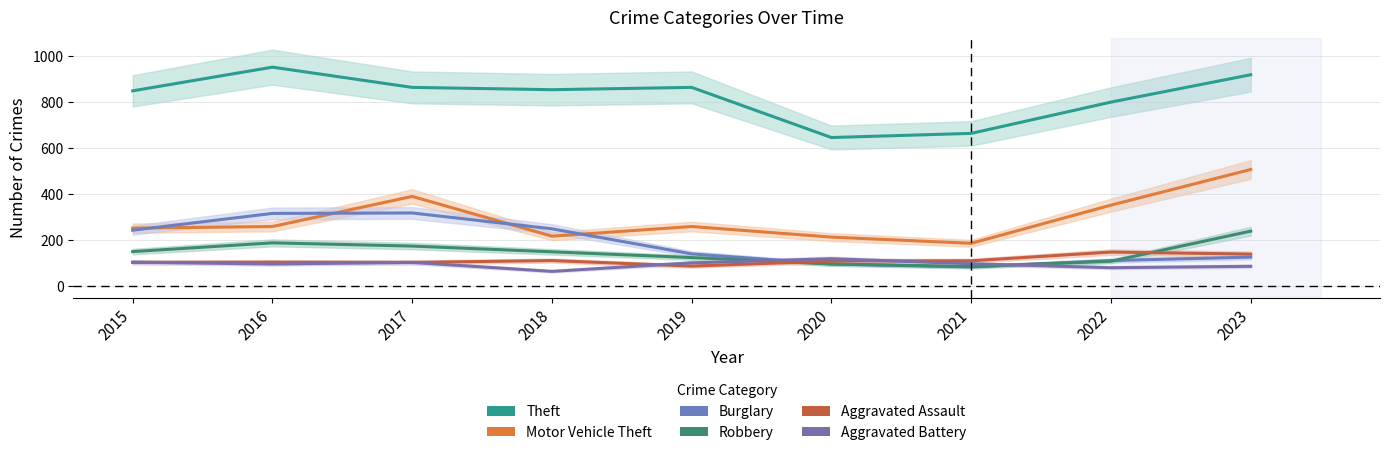

At which category is the sum across all series the highest?

2023